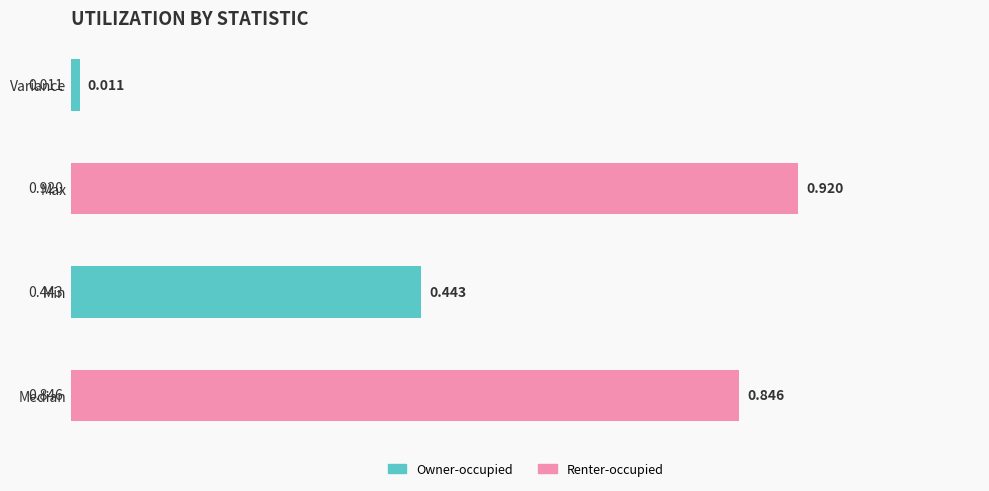

At which category does the chart reach its minimum across all series?

Variance